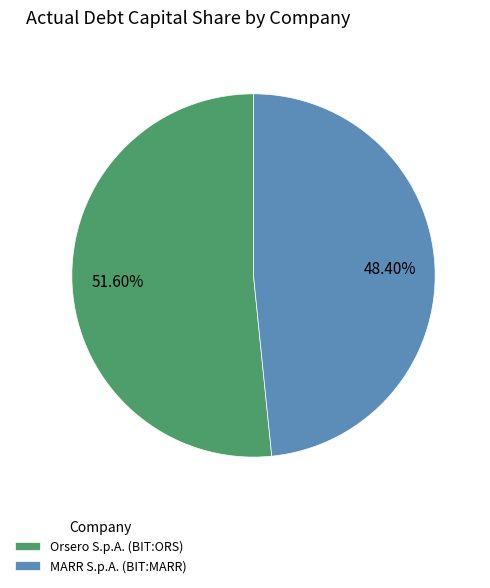

To the nearest percent, what is the combined percentage of Orsero S.p.A. (BIT:ORS) and MARR S.p.A. (BIT:MARR)?

100%